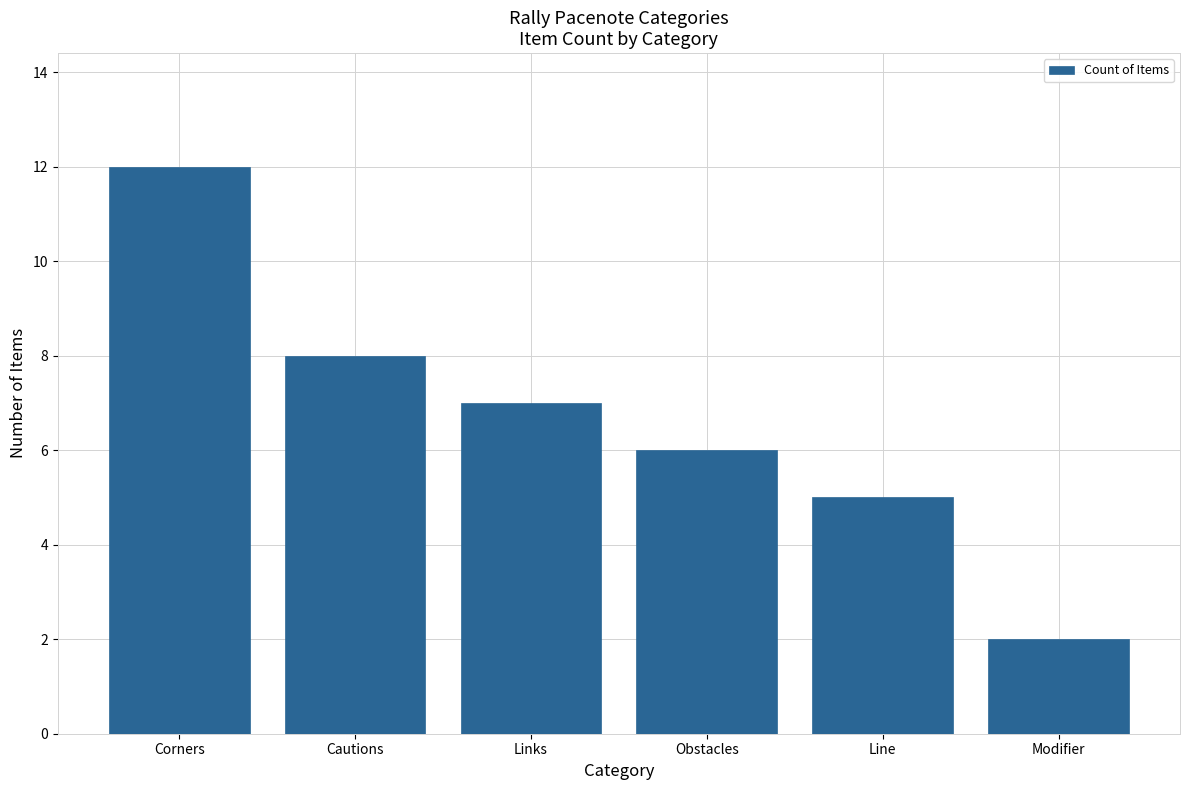

The chart shows a value of 1 at Modifier. True or false?

False